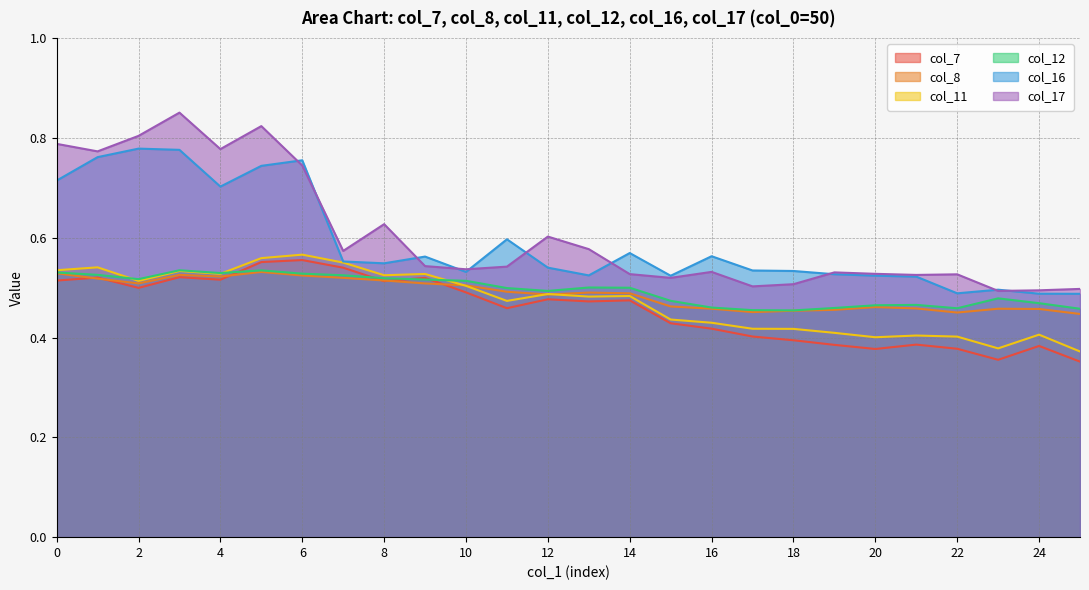

True or false: col_16 has a value of 0.5 at 21.

True